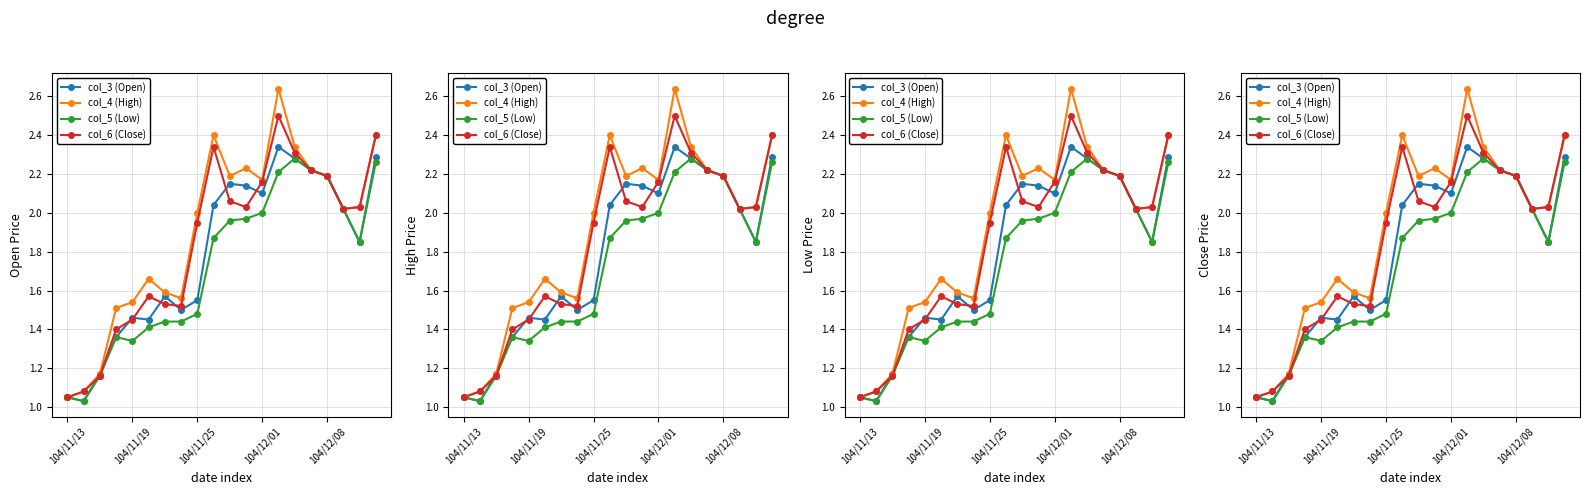

What is the total value across all series at 104/12/01?

8.4